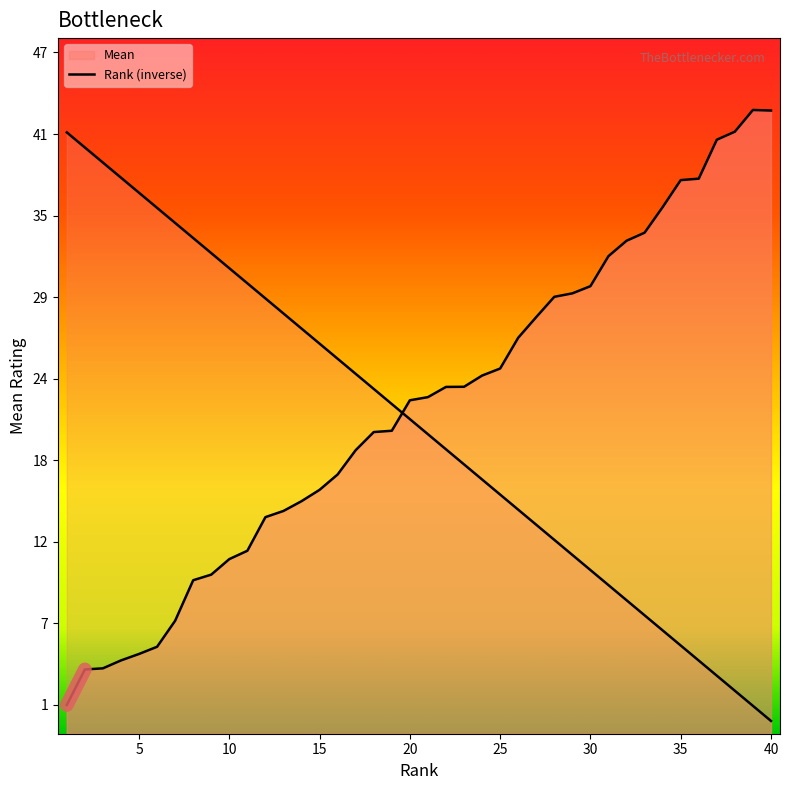

At how many categories does at least one series exceed 11?

40